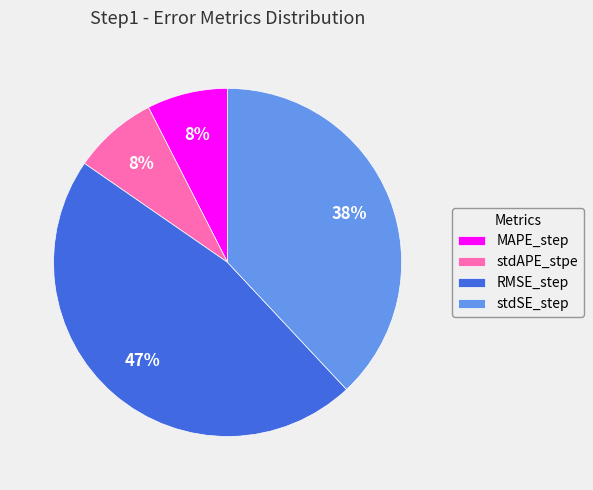

Does stdSE_step represent more than half of the total?

No